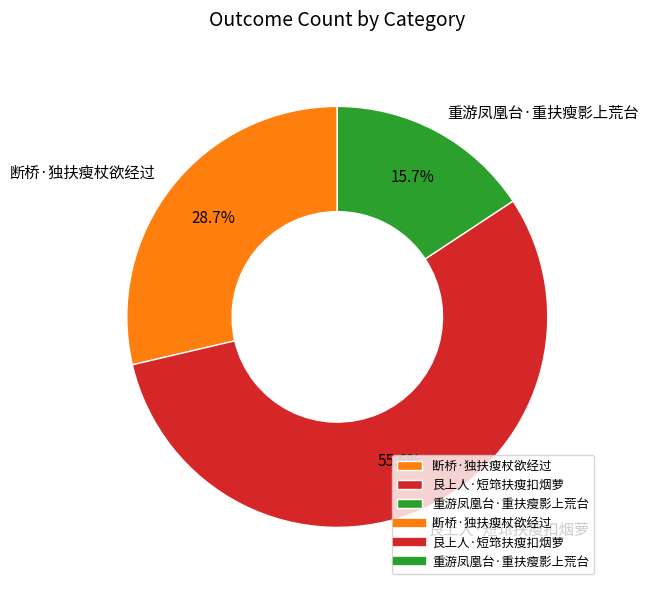

What is the smallest slice in the pie chart?

重游凤凰台·重扶瘦影上荒台